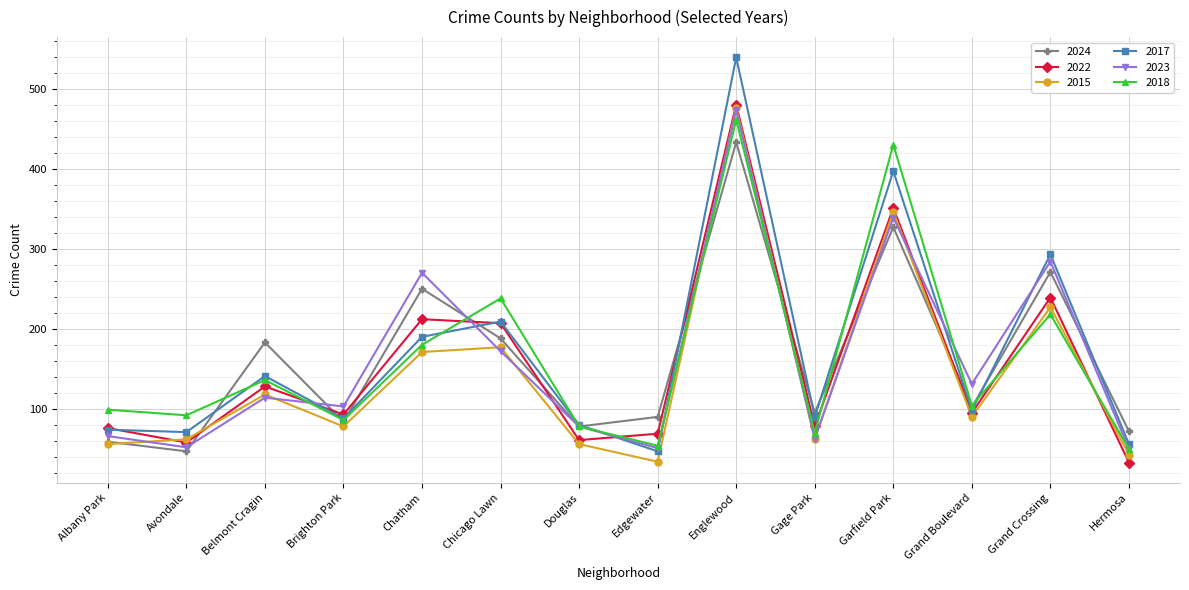

What are all the series names shown in the legend?

2024, 2022, 2015, 2017, 2023, 2018